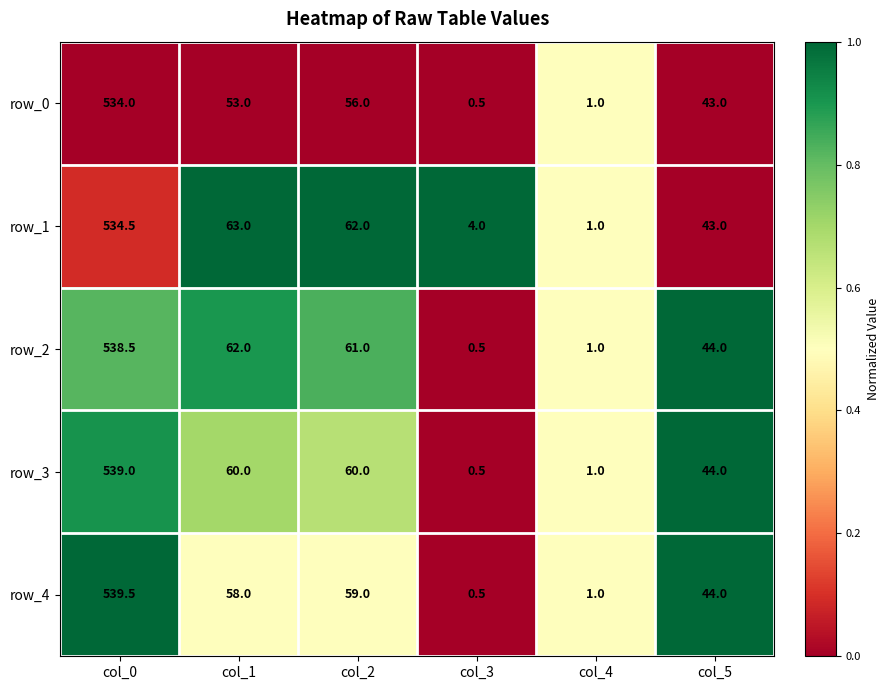

What is the approximate value of row_3 at col_5?

44.0